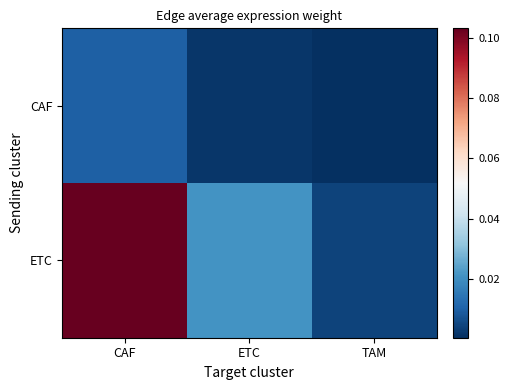

Rank the series by their average value, from highest to lowest.

ETC, CAF